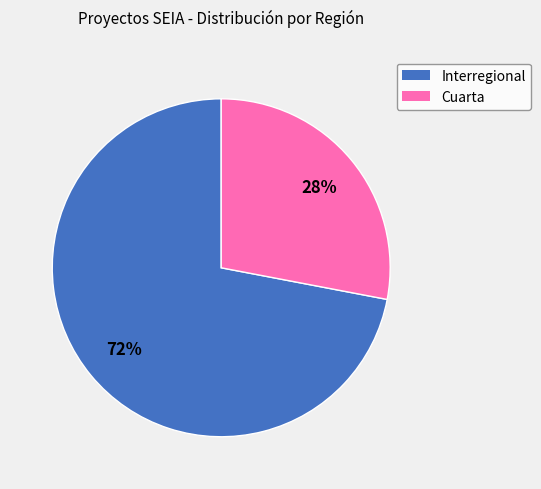

Count the number of slices in the pie.

2